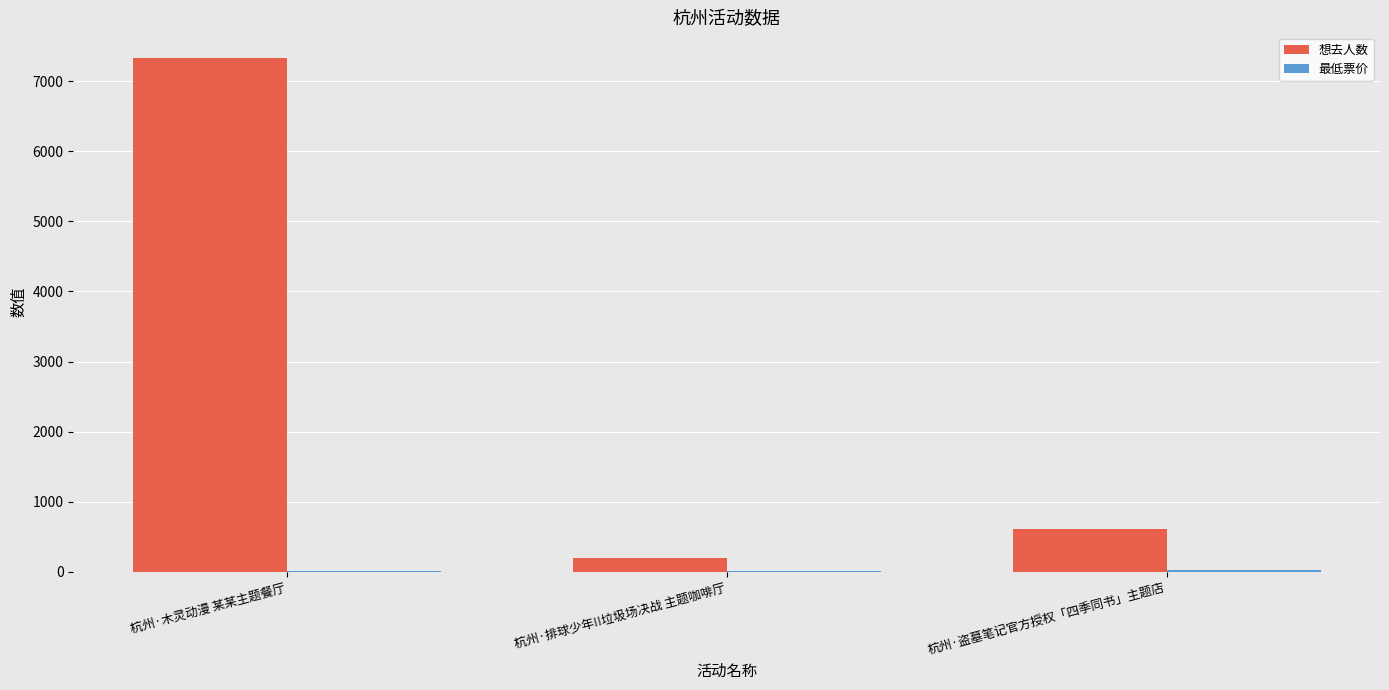

How many series are shown in this chart?

2